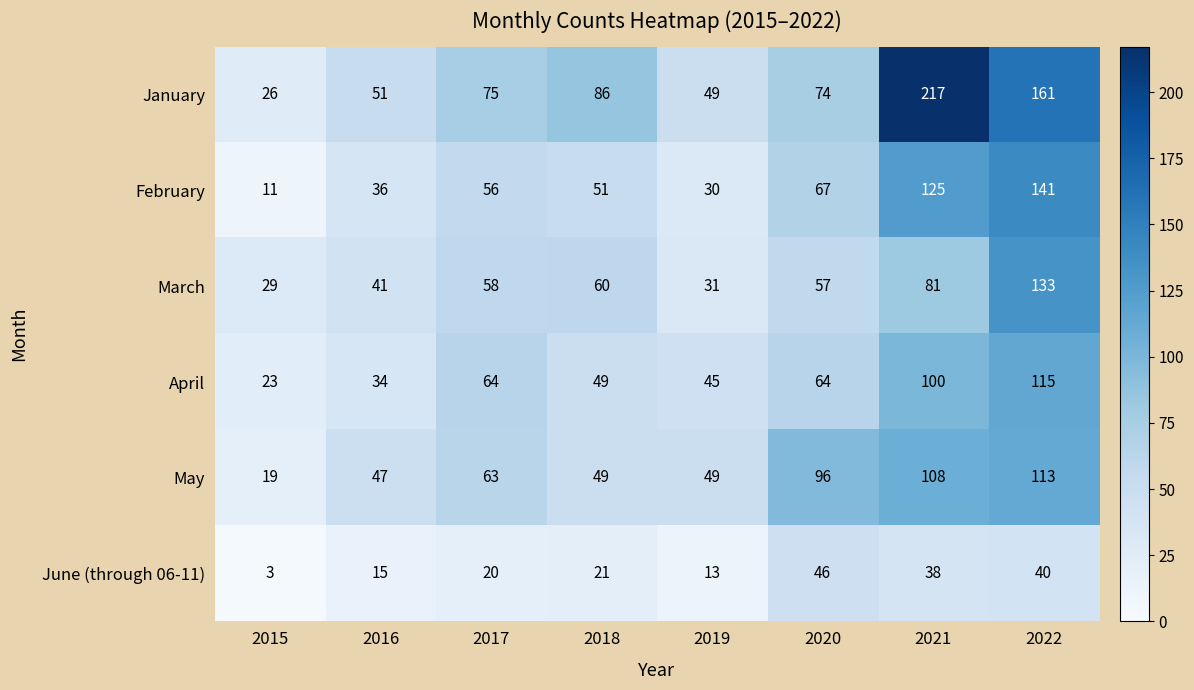

At which label is February closest to 76?

2020